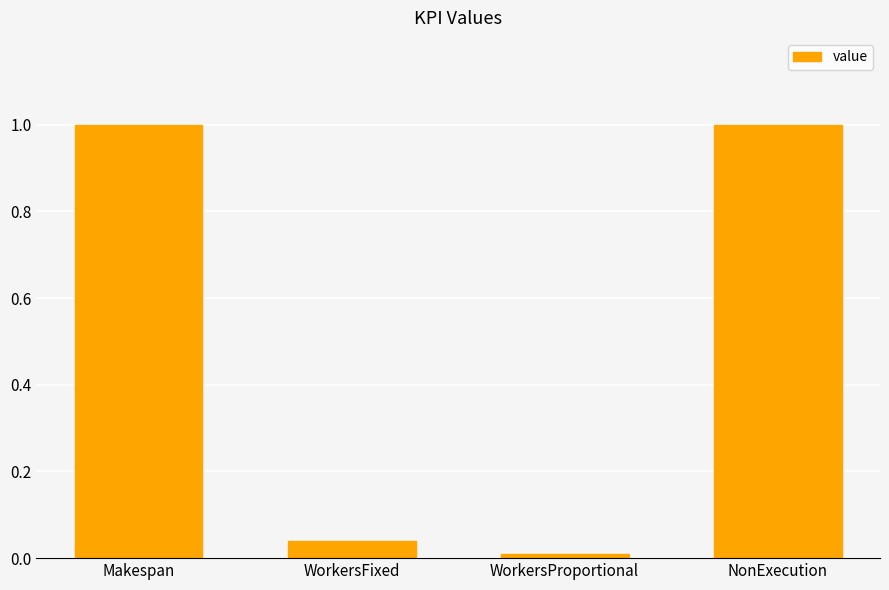

Where is the data nearest to the value 0?

WorkersProportional